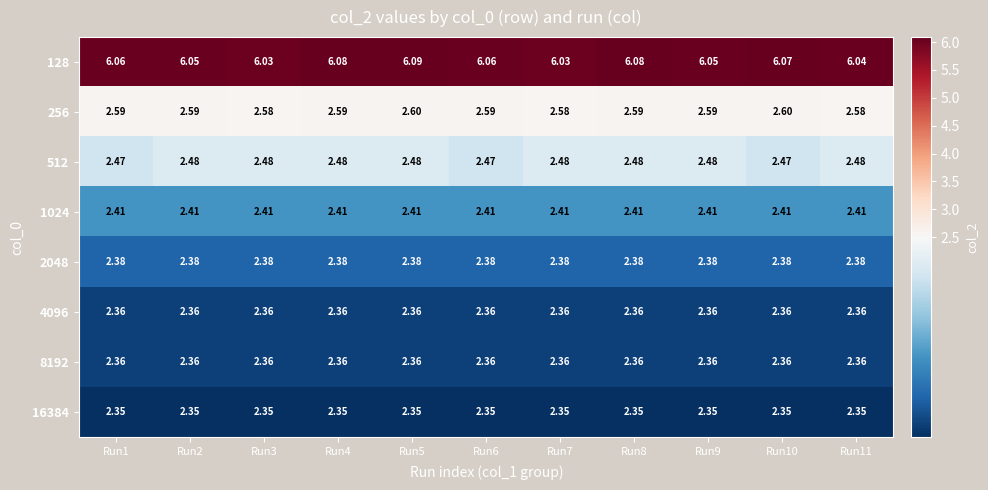

Is the value of 2048 at Run1 greater than the value of 128 at Run6?

No